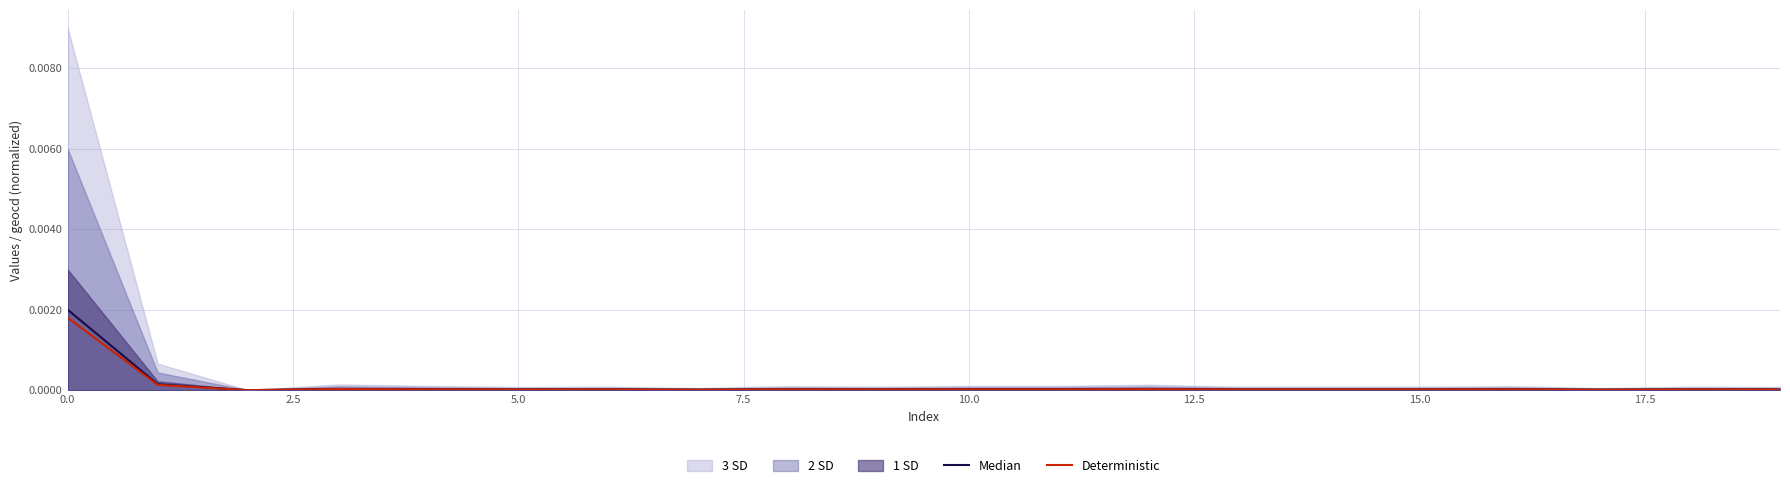

What position from the left is 17.5?

8